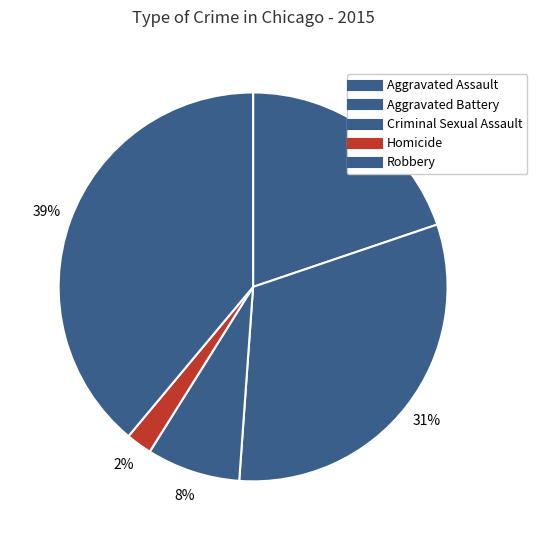

Does any single category account for the majority?

No